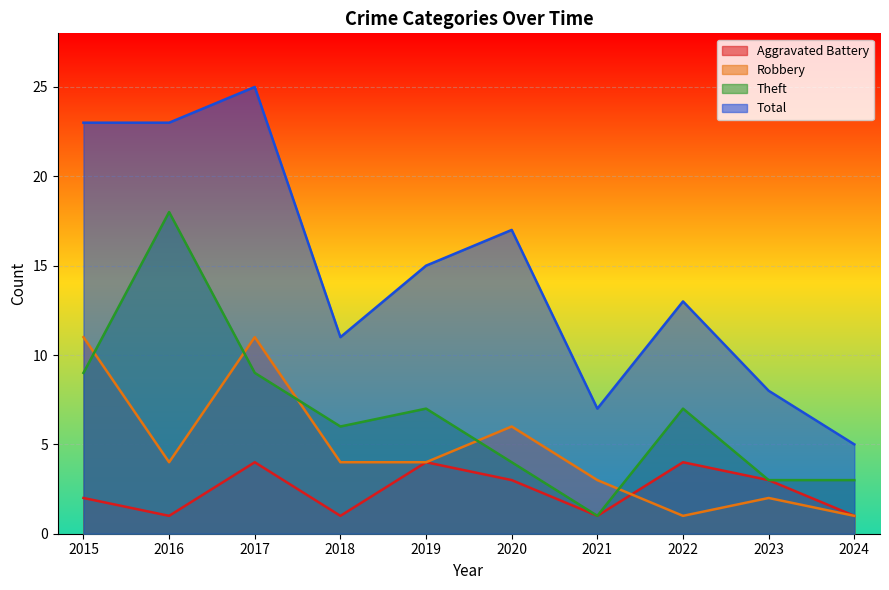

How many data points in Theft are less than 7?

5